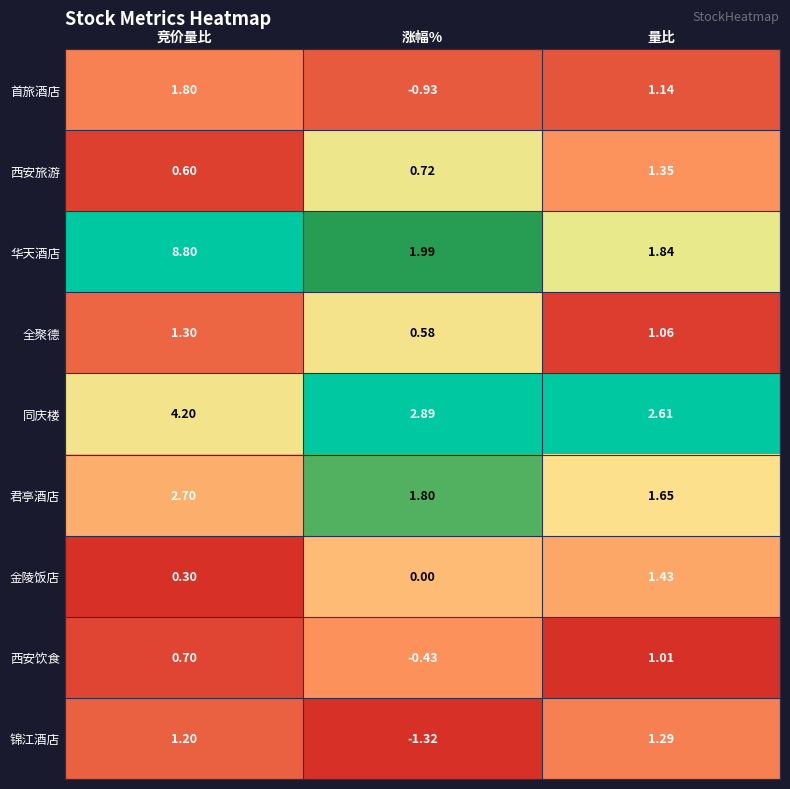

At which category does the chart reach its peak across all series?

竞价量比